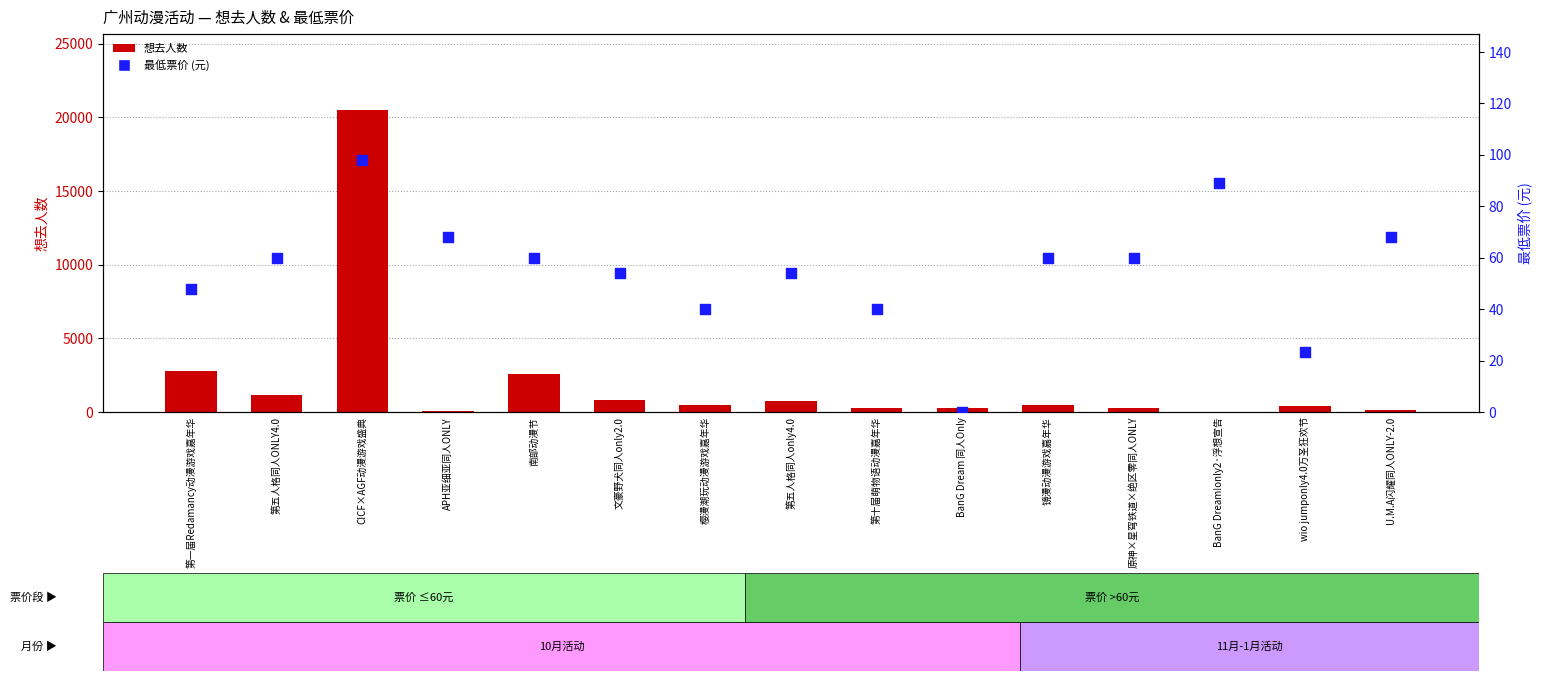

Which series contains the lowest Y value?

想去人数